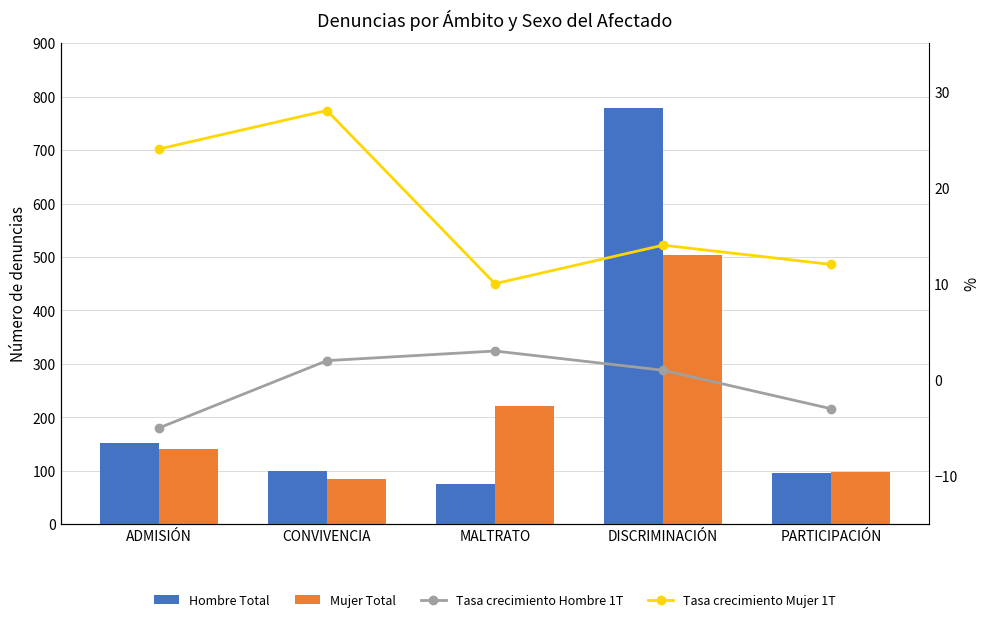

The Tasa crecimiento Mujer 1T series shows 14 at DISCRIMINACIÓN. True or false?

True